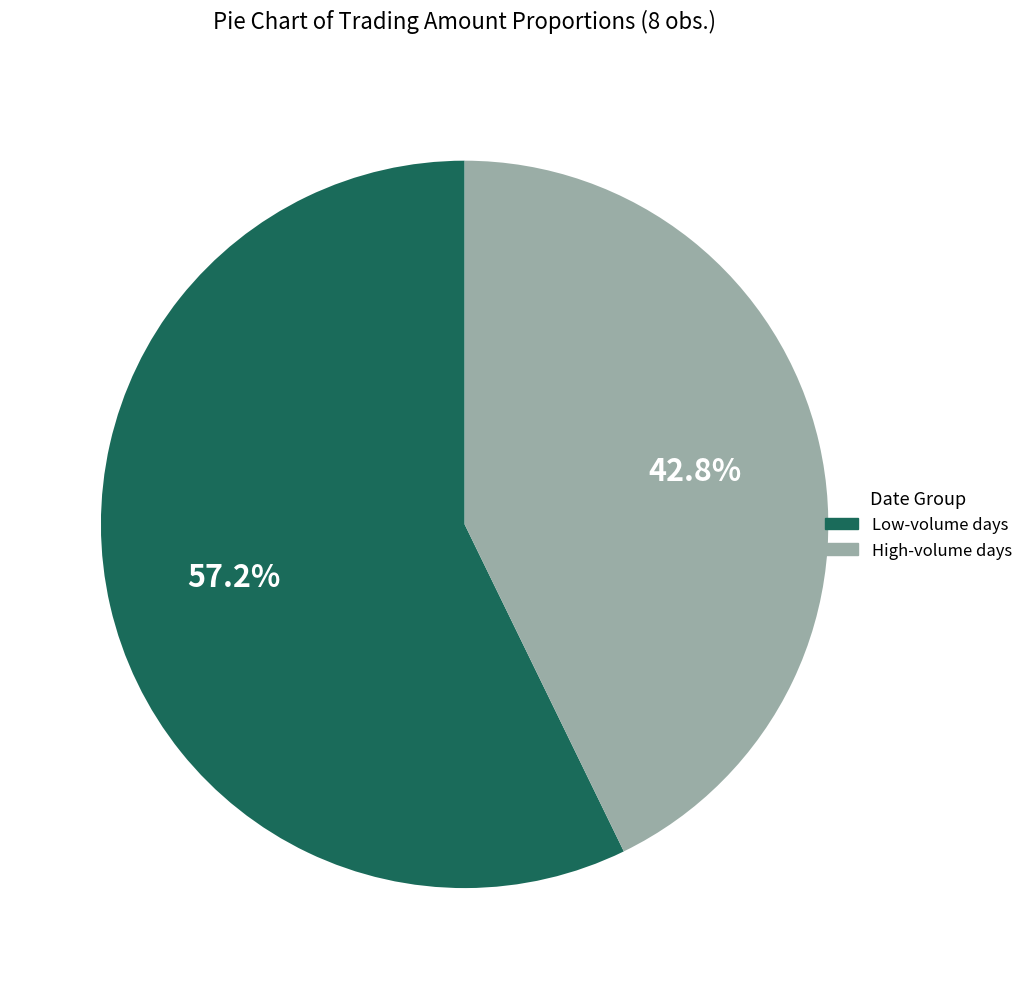

What is the smallest slice in the pie chart?

High-volume days